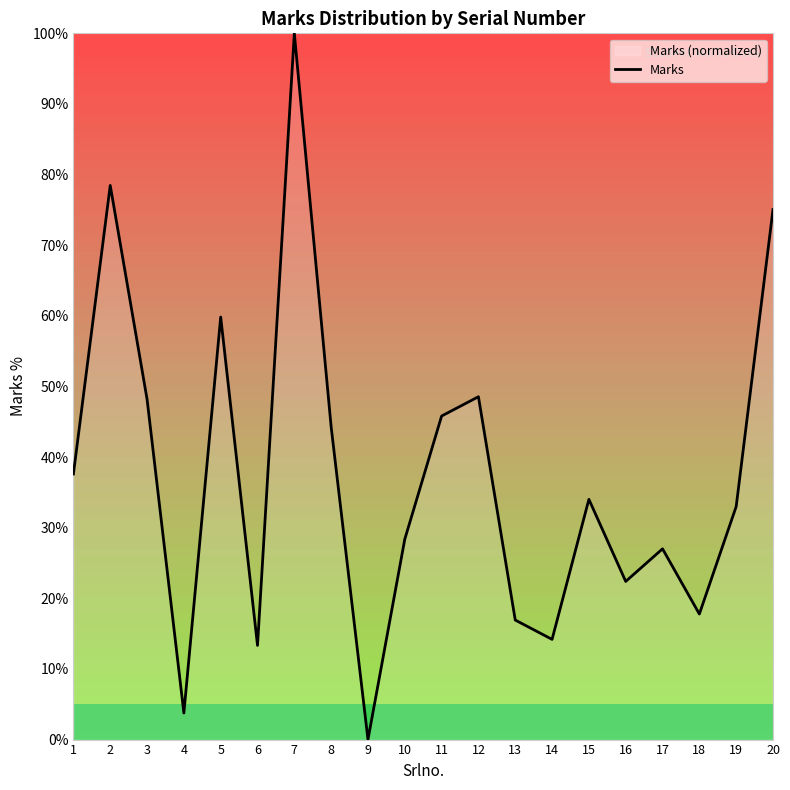

Between 16 and 17, which is larger?

17